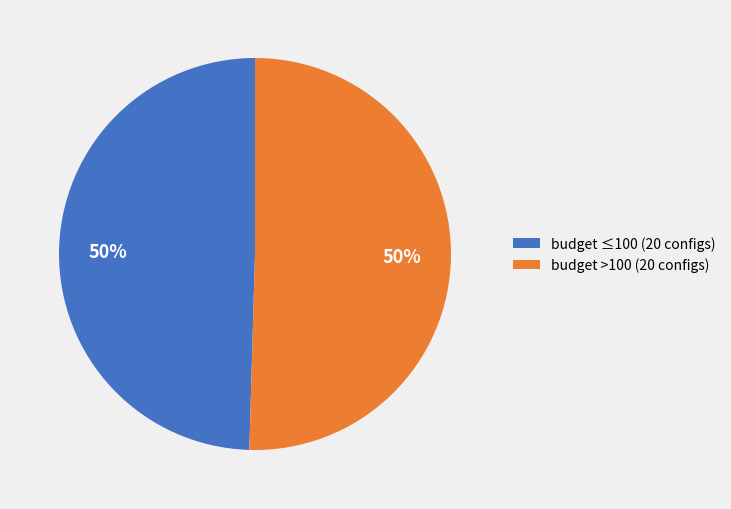

How many slices are in this pie chart?

2